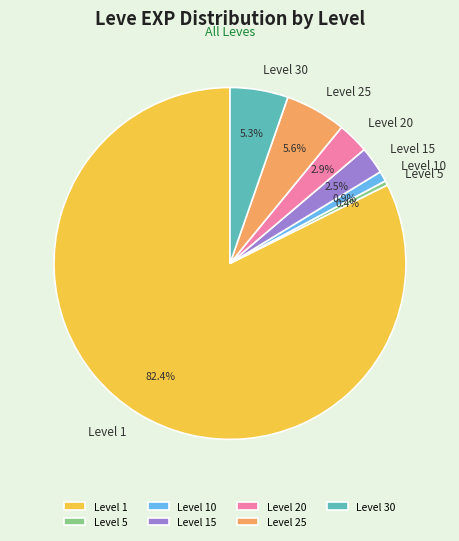

Which has a higher value, Level 30 or Level 1?

Level 1